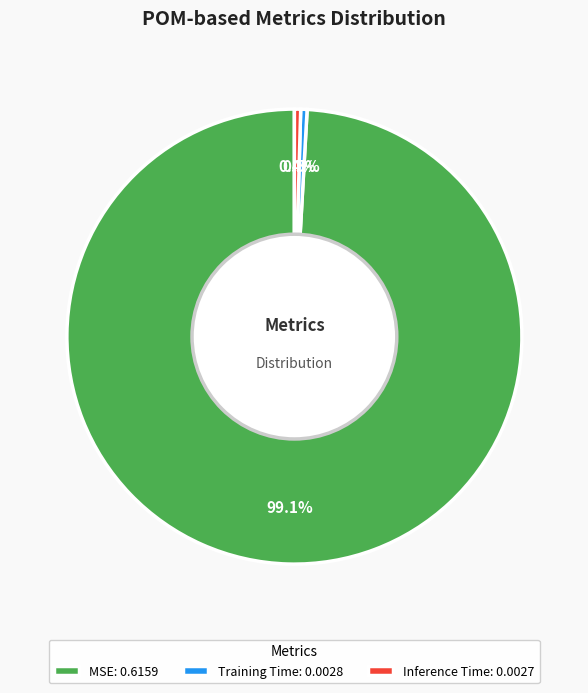

To the nearest percent, what is the difference between the largest and smallest slice percentages?

99%